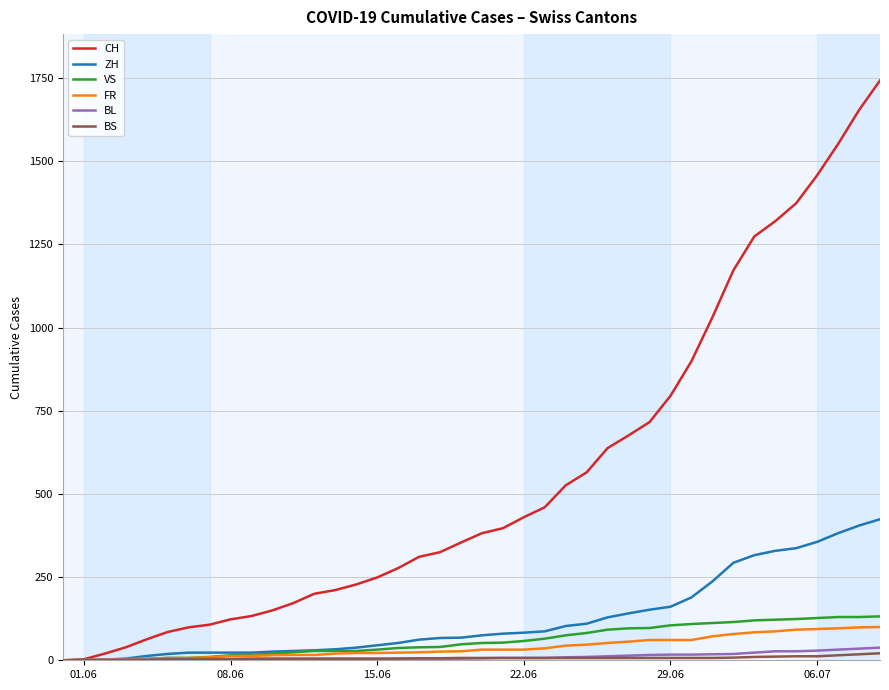

What is the greatest value displayed?

1743